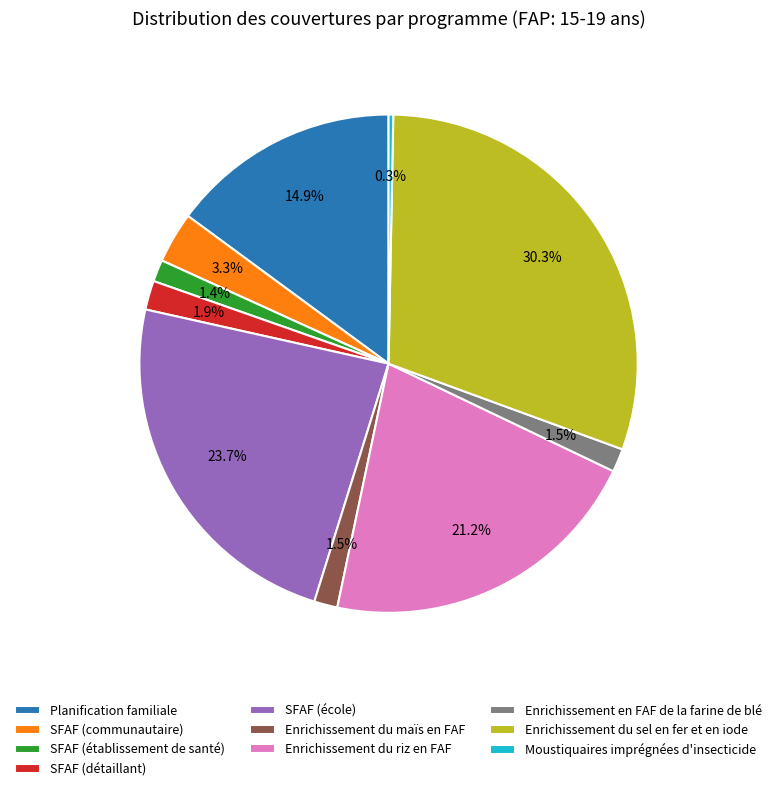

Count the number of slices in the pie.

10